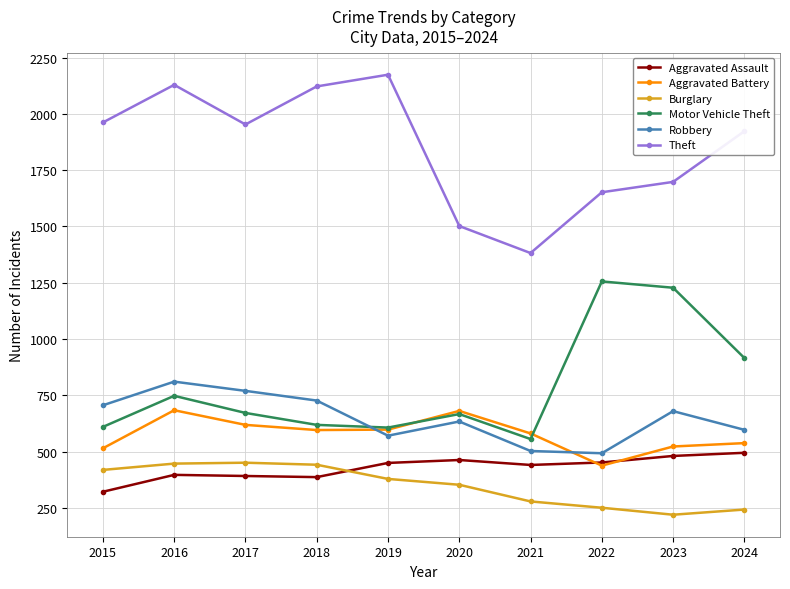

Rank the series by their maximum value, from lowest to highest.

Burglary, Aggravated Assault, Aggravated Battery, Robbery, Motor Vehicle Theft, Theft